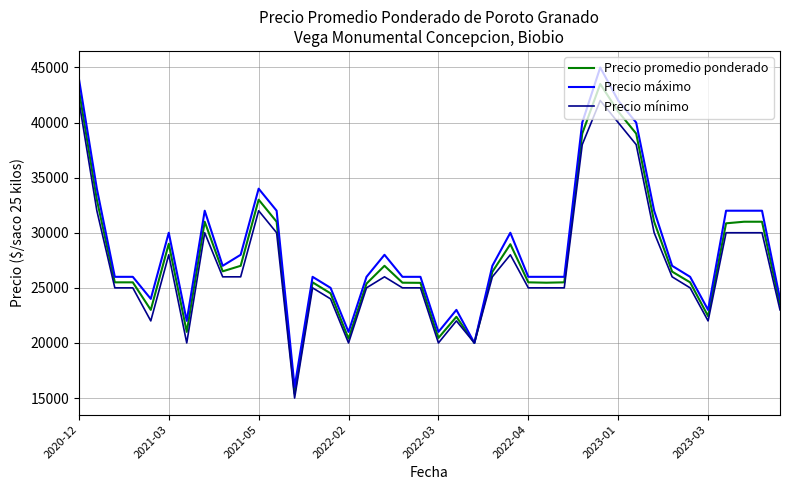

What is the greatest value displayed?

45000